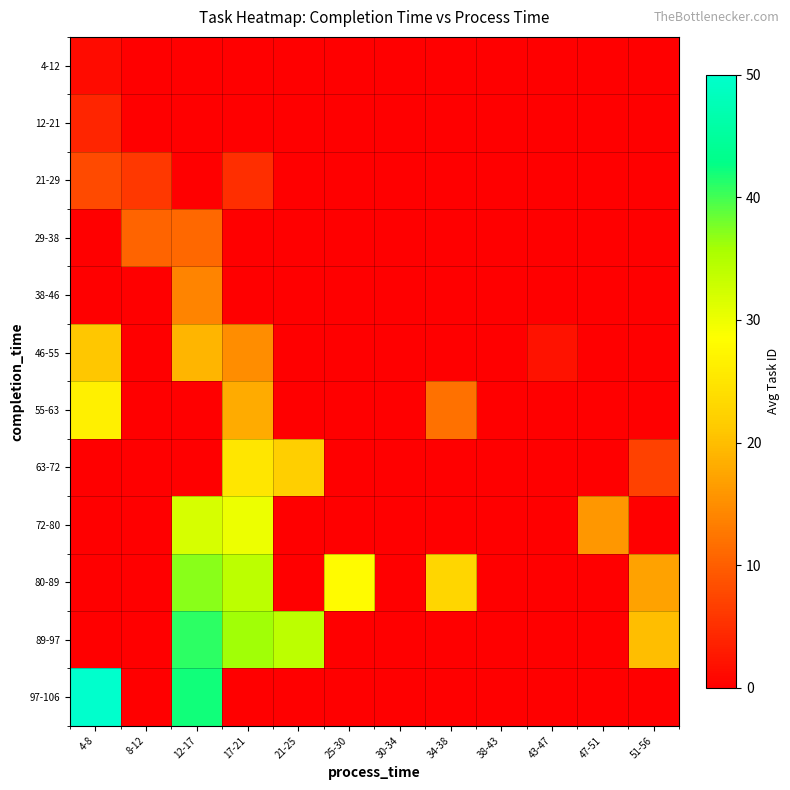

Which series has the largest total across all categories?

80-89